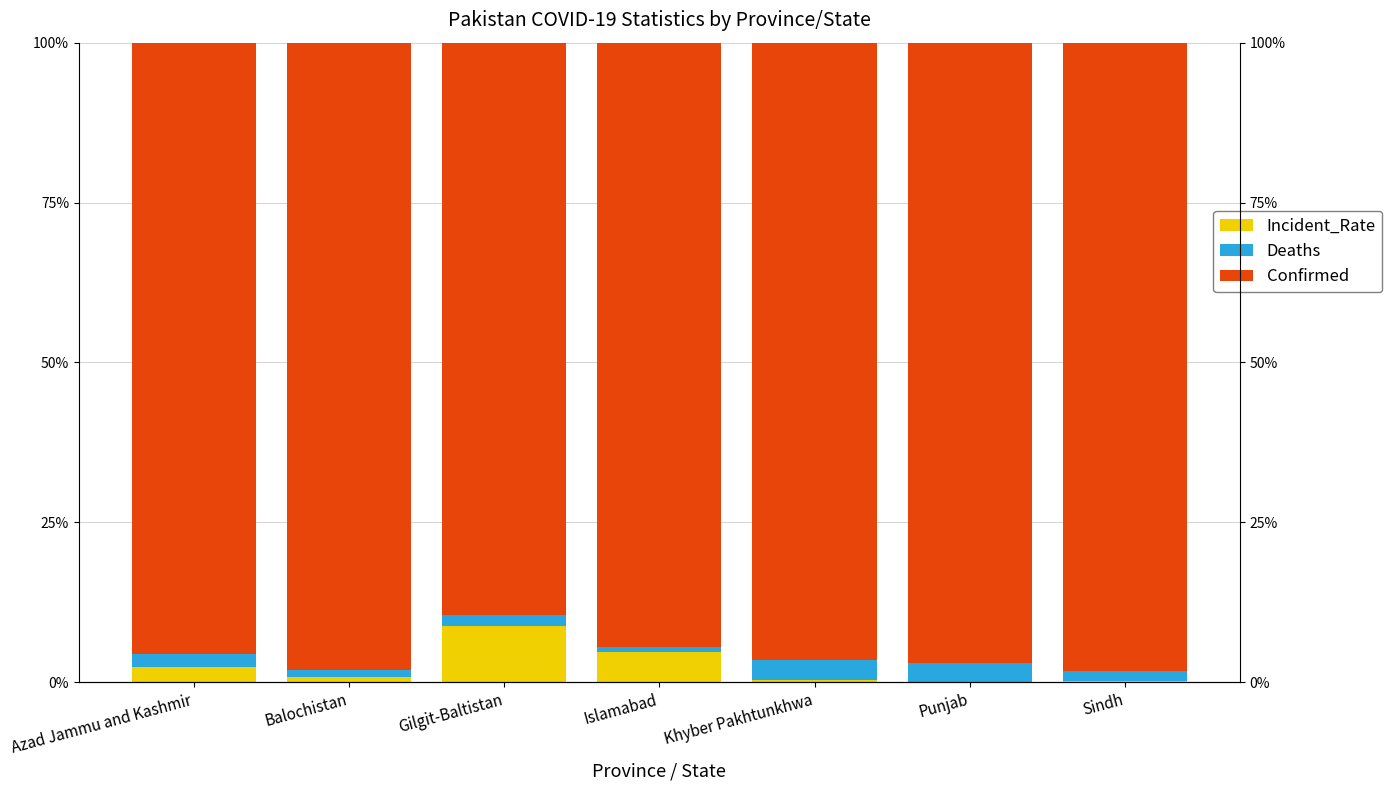

Where is Deaths nearest to the value 1?

Balochistan